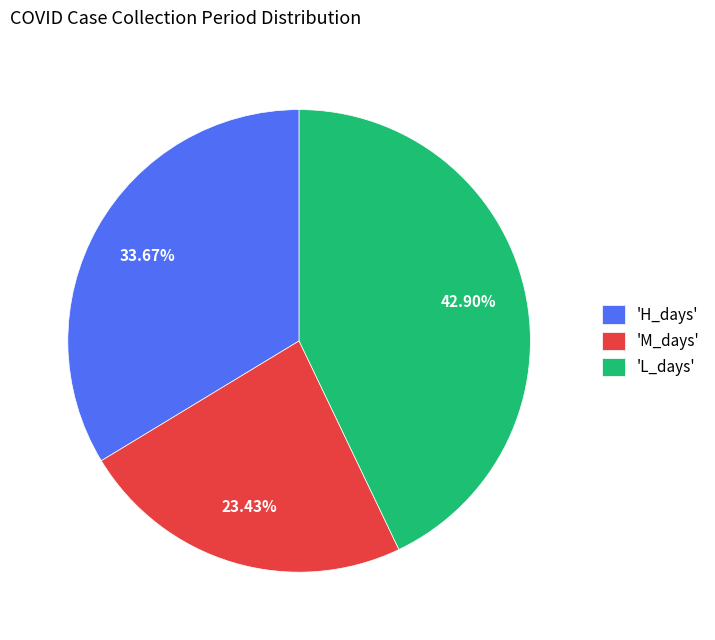

To the nearest percent, what is the difference between the largest and smallest slice percentages?

19%